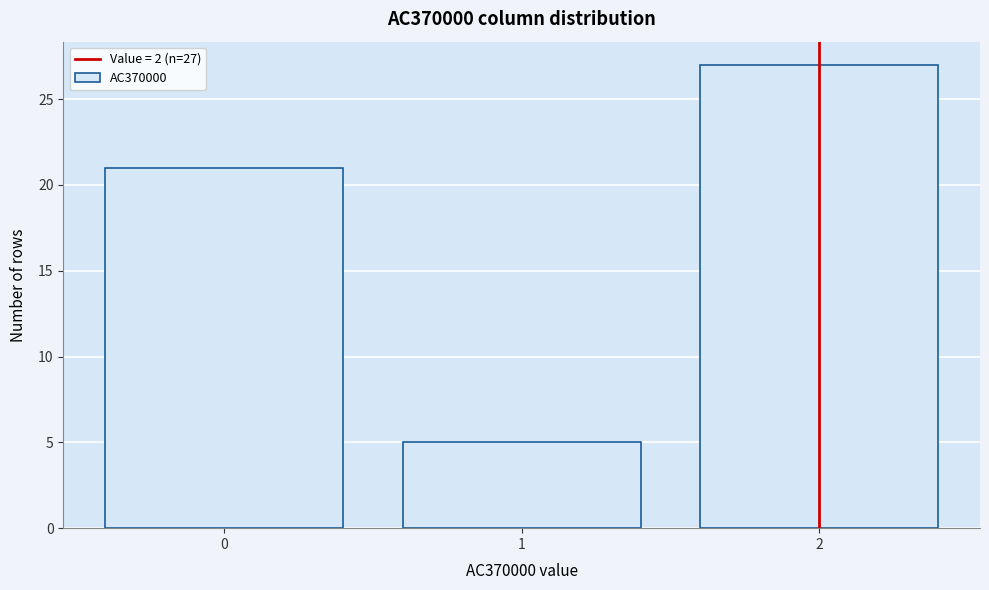

Over which range of the x-axis is the bar tallest?

1.5 to 2.5